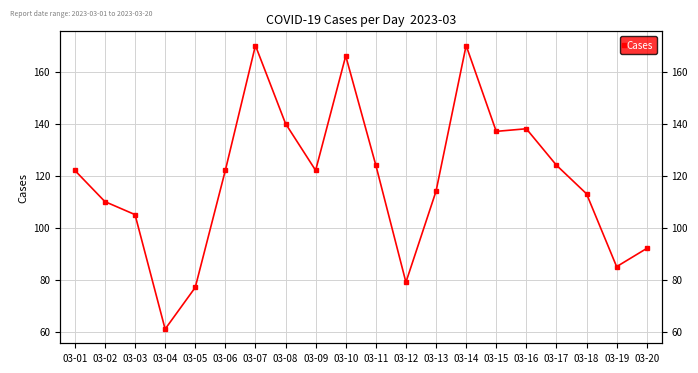

Which label corresponds to the smallest value in the chart?

03-04